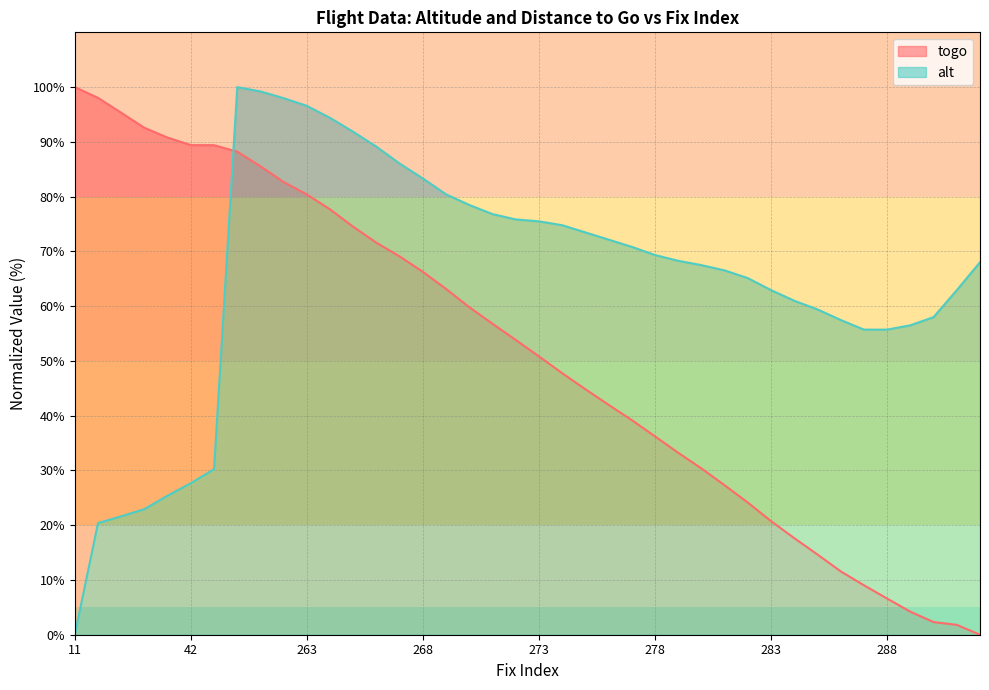

What is the value of the togo point at the 15th from the left?

69.1